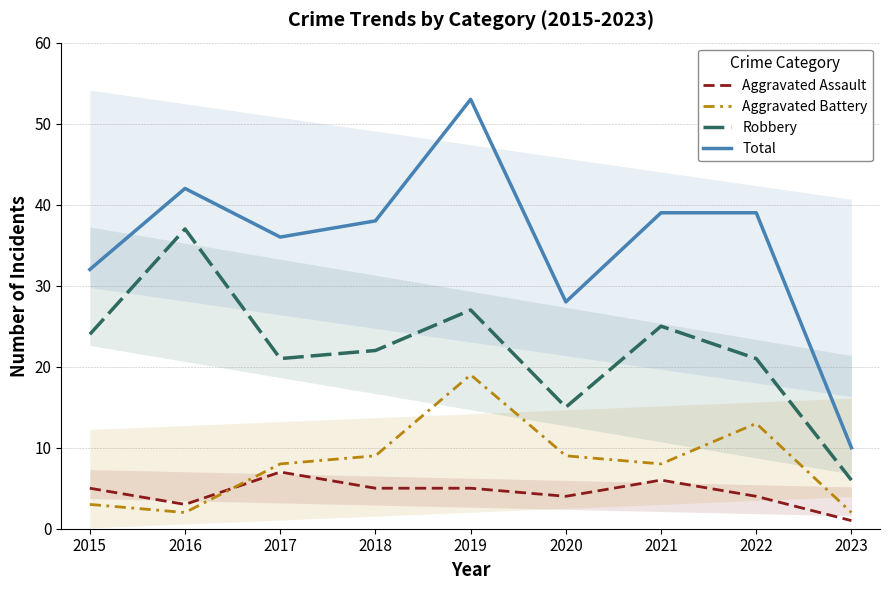

What are all the series names shown in the legend?

Aggravated Assault, Aggravated Battery, Robbery, Total